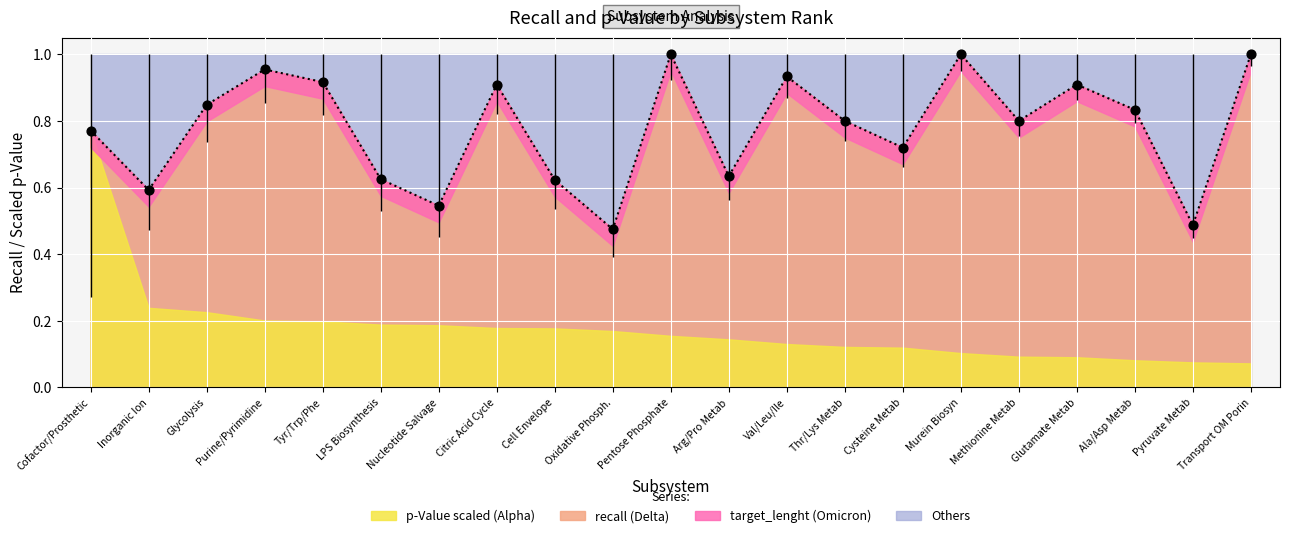

Is the value of recall at Val/Leu/Ile greater than the value of target_lenght at Cysteine Metab?

Yes